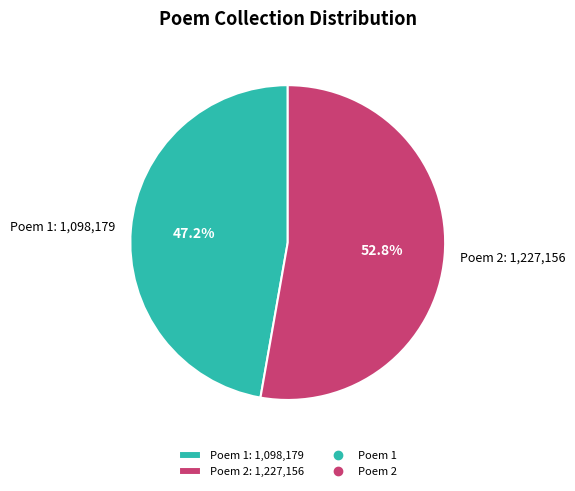

Do Poem 1: 1,098,179 and Poem 2: 1,227,156 together represent more than half of the pie?

Yes